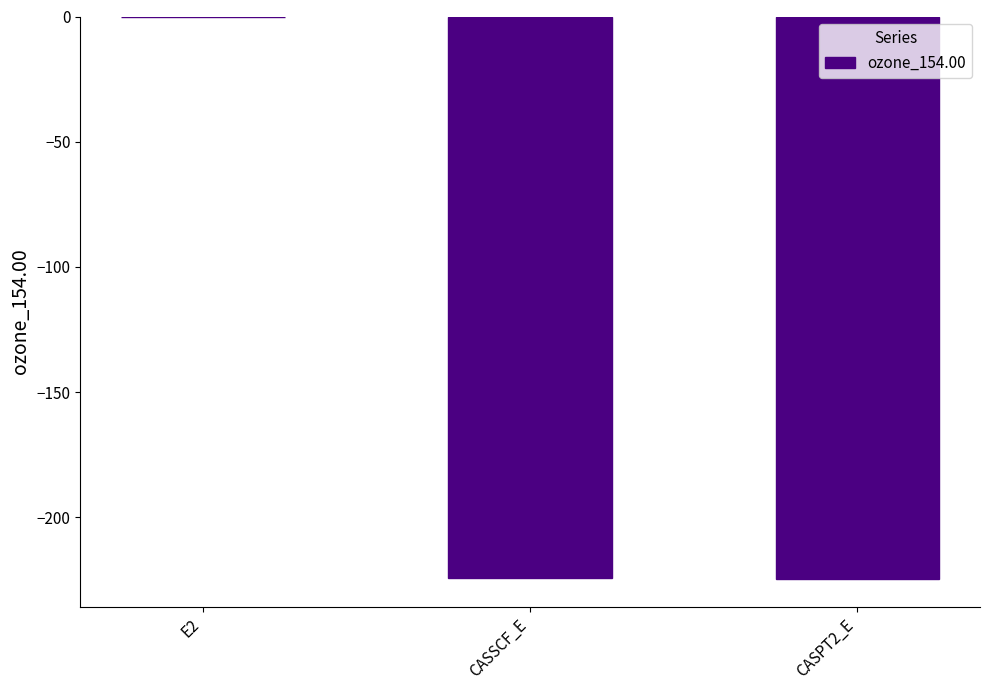

Is it true that the value at CASPT2_E is -224.4?

True